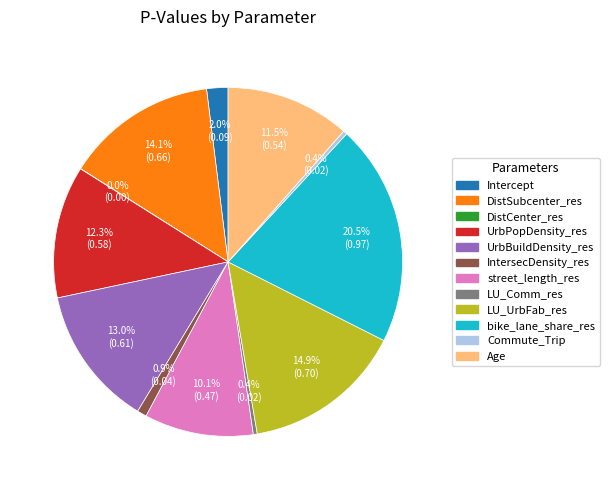

Do bike_lane_share_res and UrbPopDensity_res together represent more than half of the pie?

No